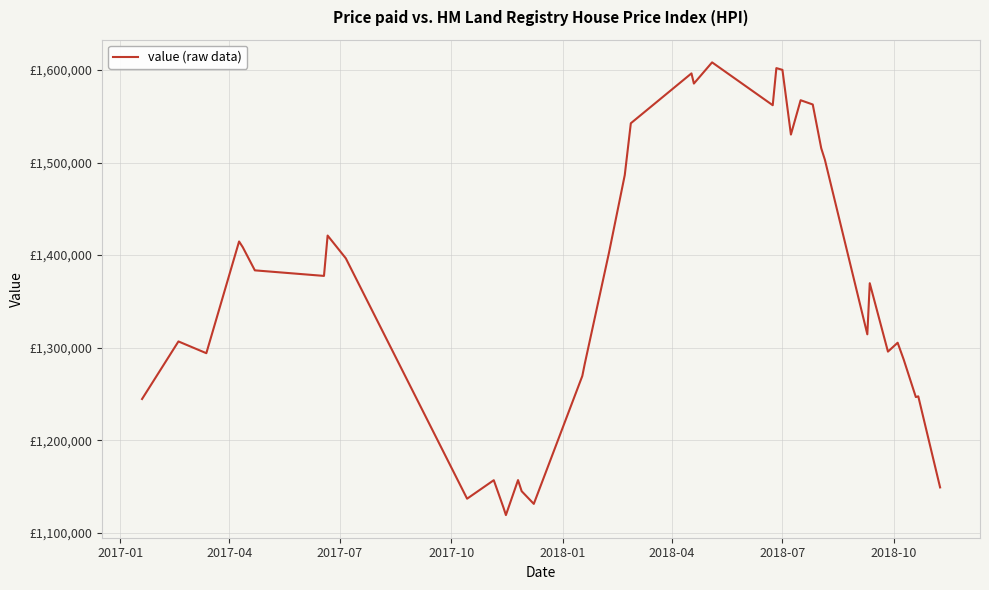

Is this an area chart (filled region under the line)?

No